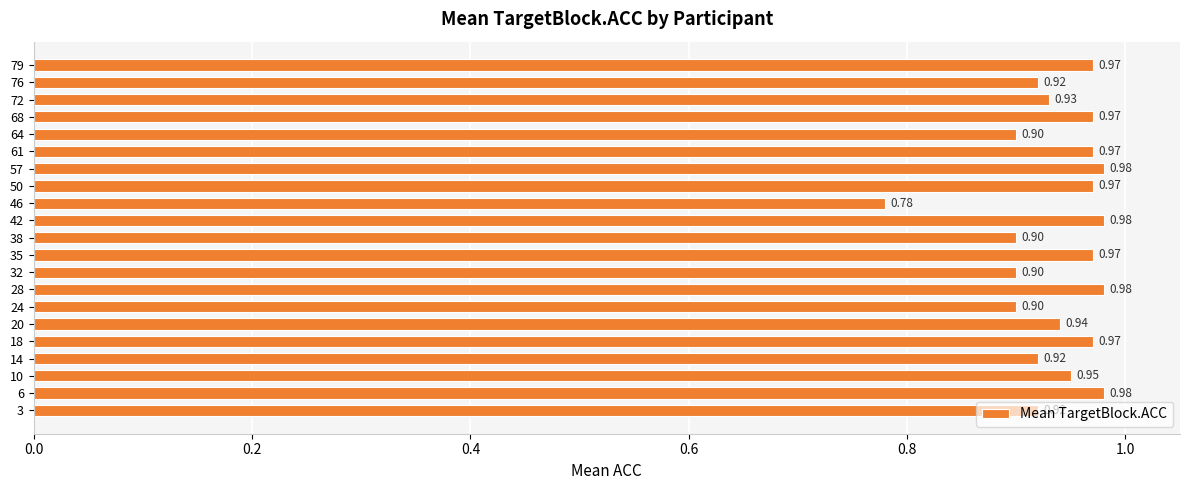

Between 61 and 24, which is larger?

61